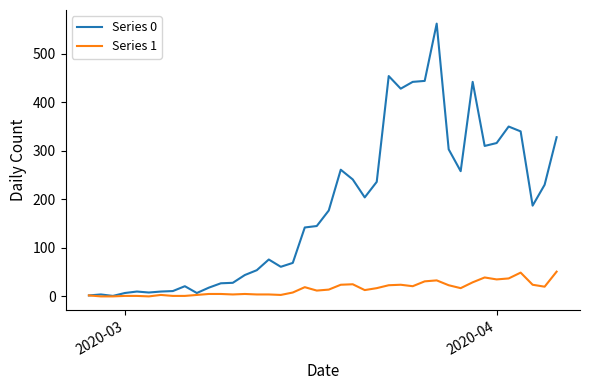

How many lines are shown in the chart?

2